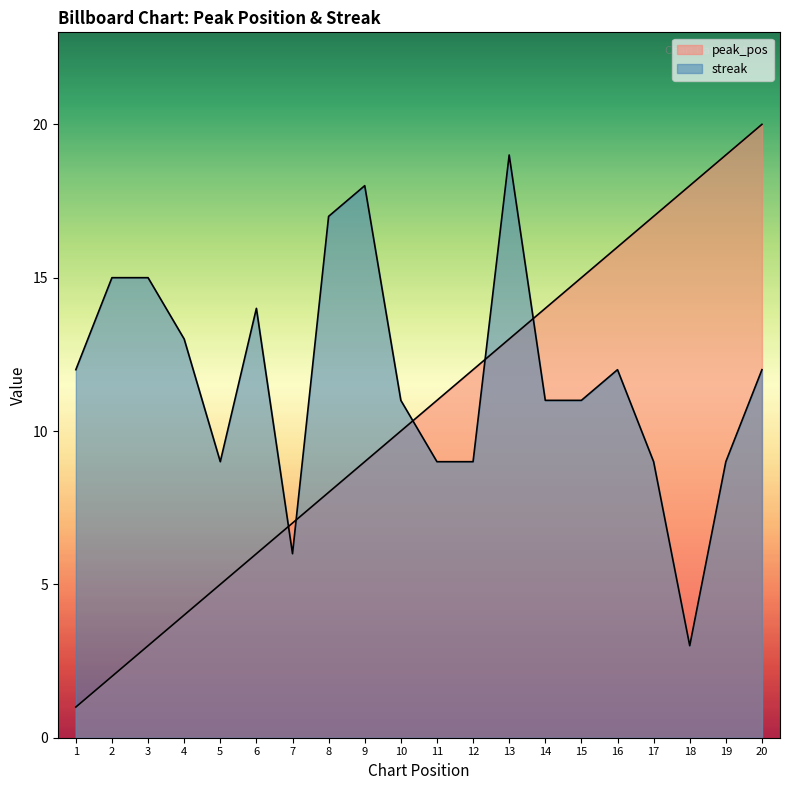

What is the approximate value of peak_pos at 8?

8